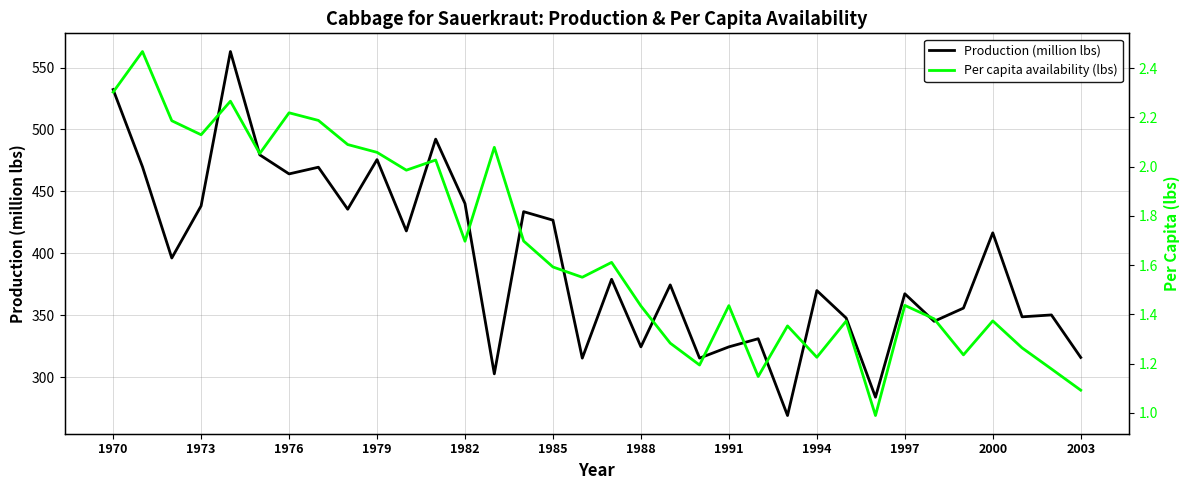

The Production (million lbs) series shows 261.3 at 1970. True or false?

False